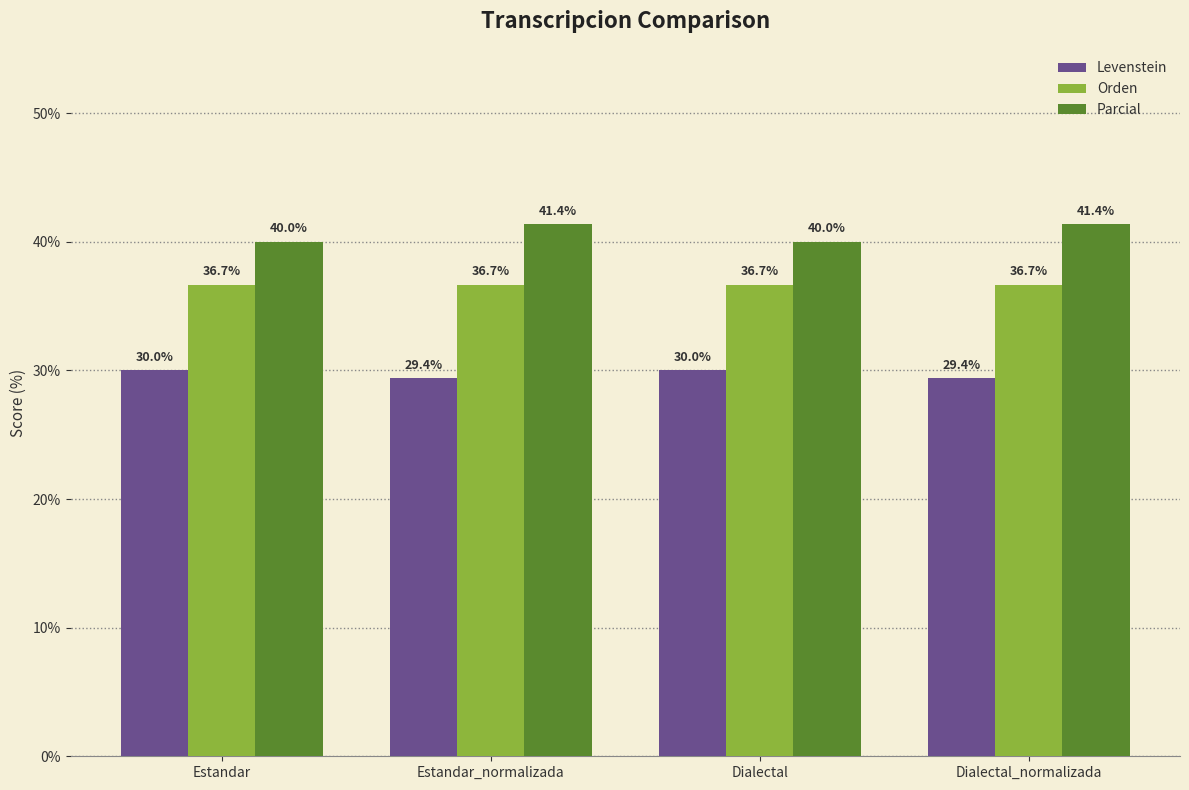

What position from the right is Estandar?

4